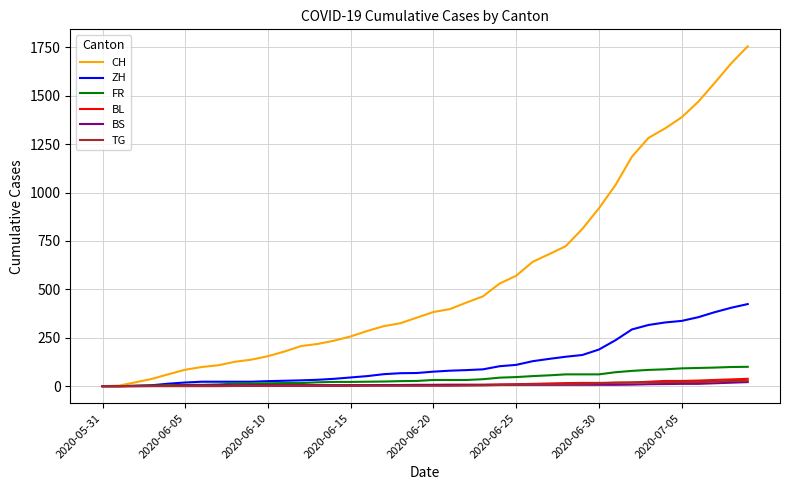

Which series has the largest total across all categories?

CH